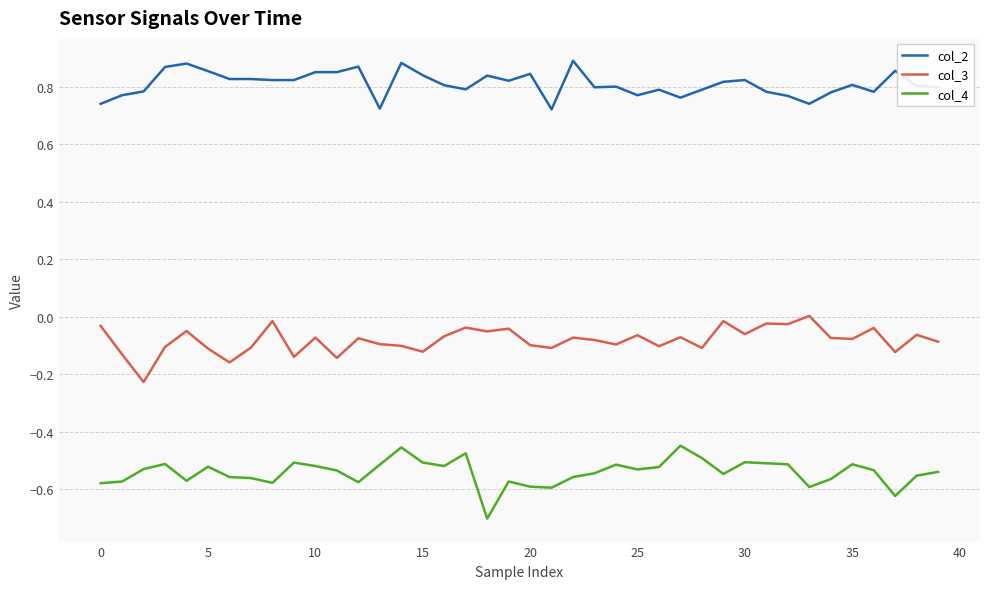

List the series in order of their peak value, lowest first.

col_4, col_3, col_2